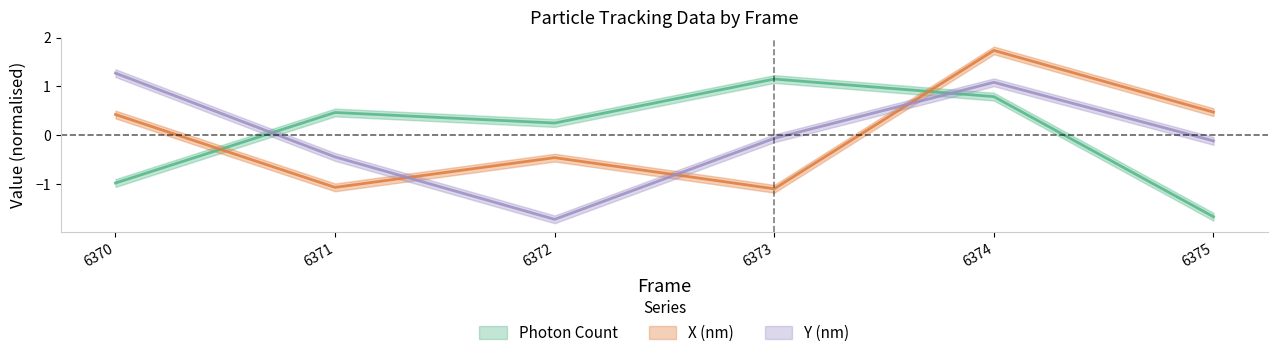

What is the spread (max minus min) of values at 6374?

0.9